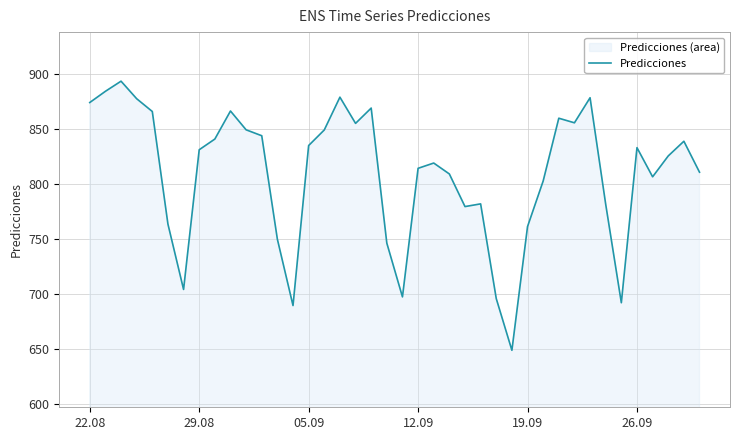

What is the smallest value displayed?

648.5